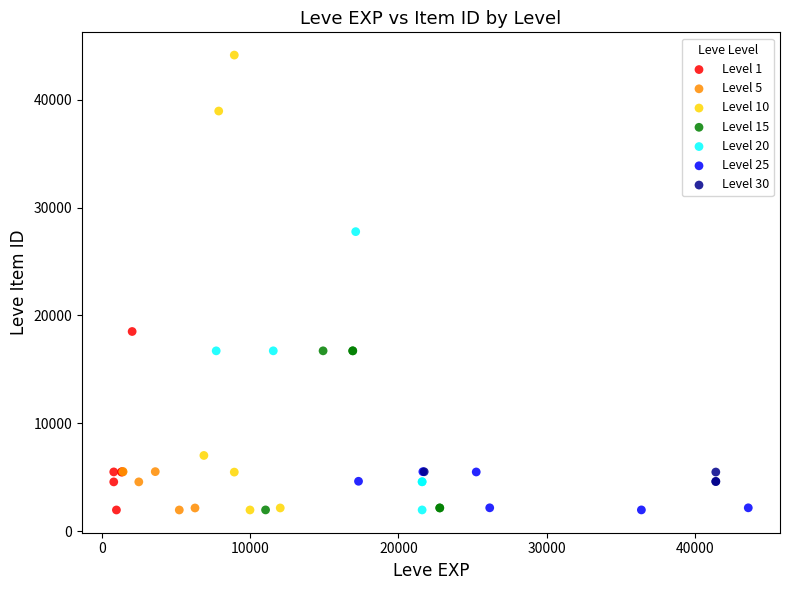

Which series reaches the maximum Y coordinate?

Level 10